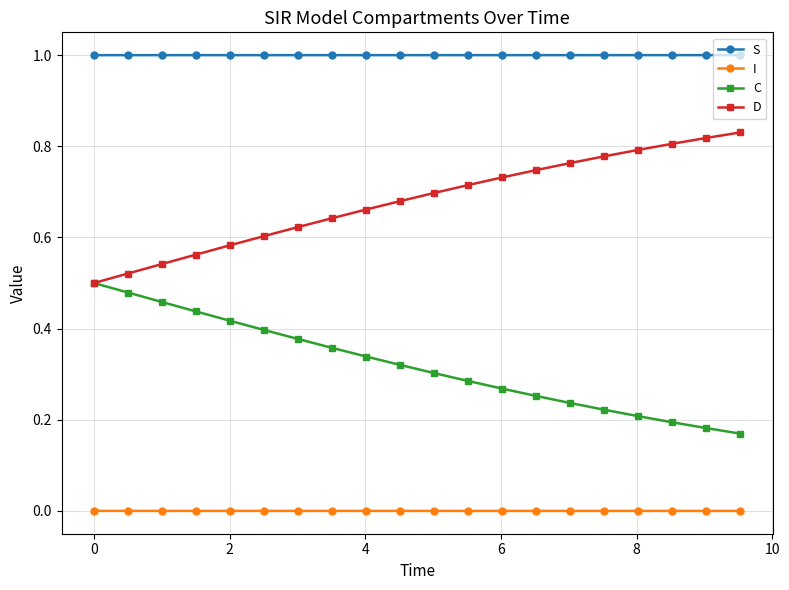

List the series in order of their peak value, lowest first.

I, C, D, S